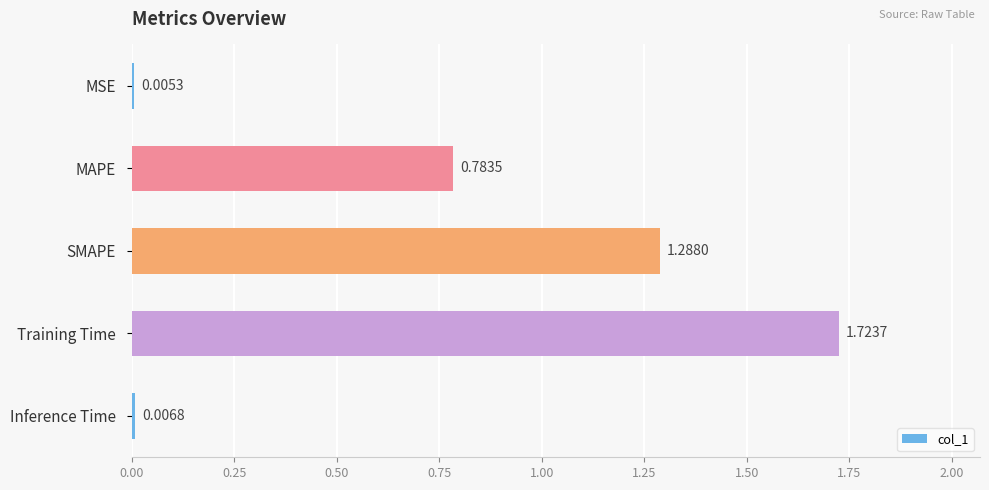

What is the sum of all values?

3.8